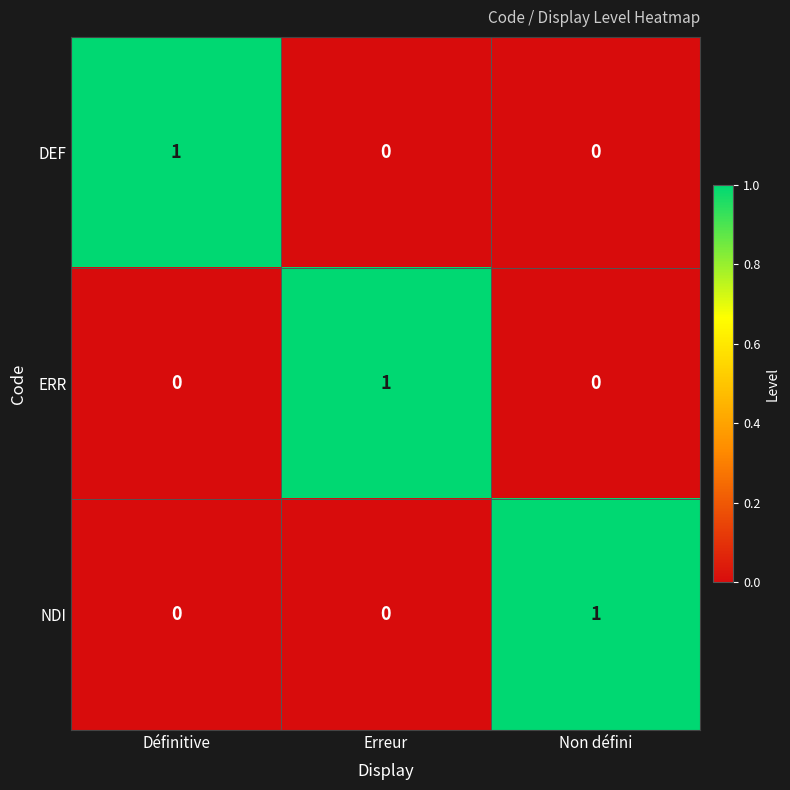

Reading left to right, list all the values displayed in this chart.

DEF: 1	0	0
ERR: 0	1	0
NDI: 0	0	1